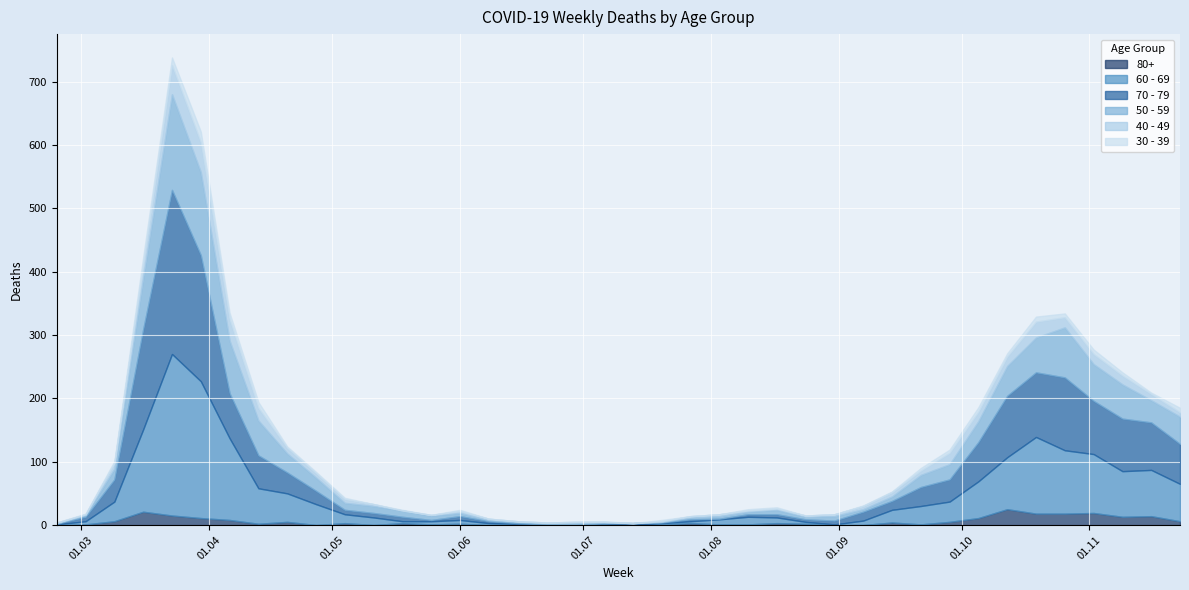

True or false: 60 - 69 and 70 - 79 intersect in this chart.

True